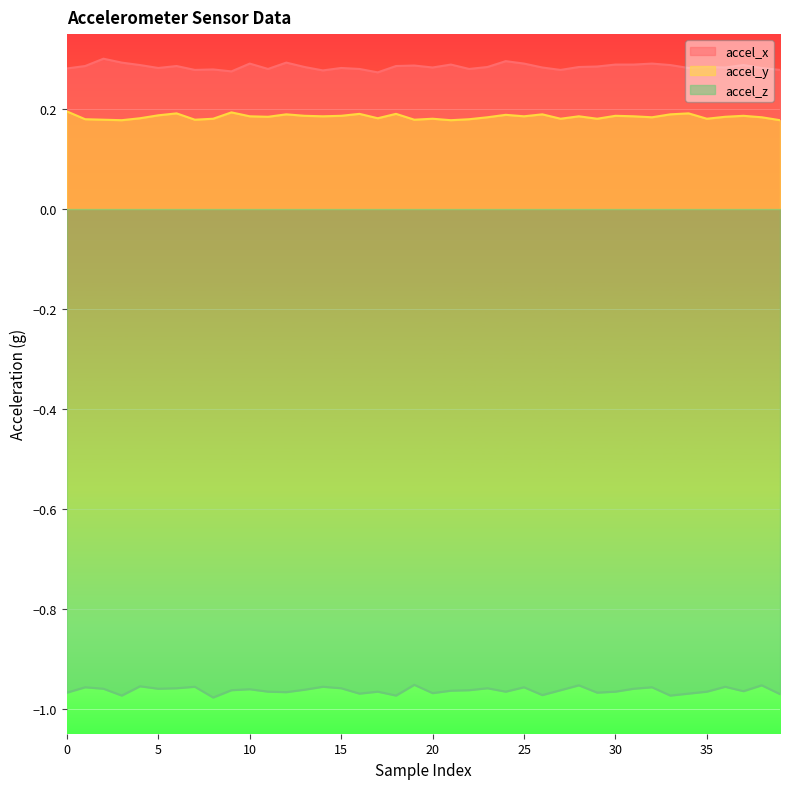

At which label is accel_y closest to 0?

3